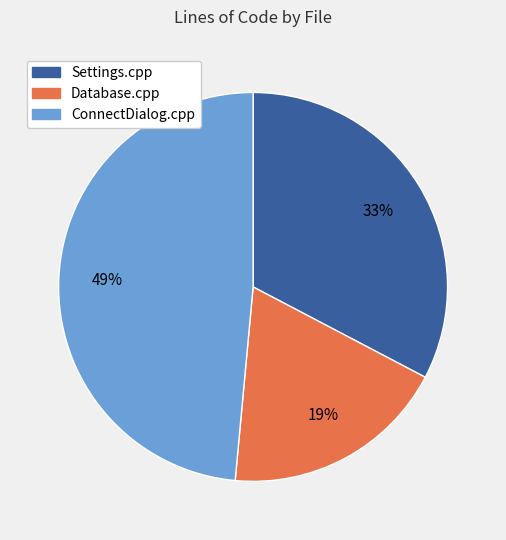

Which has a higher value, Settings.cpp or Database.cpp?

Settings.cpp